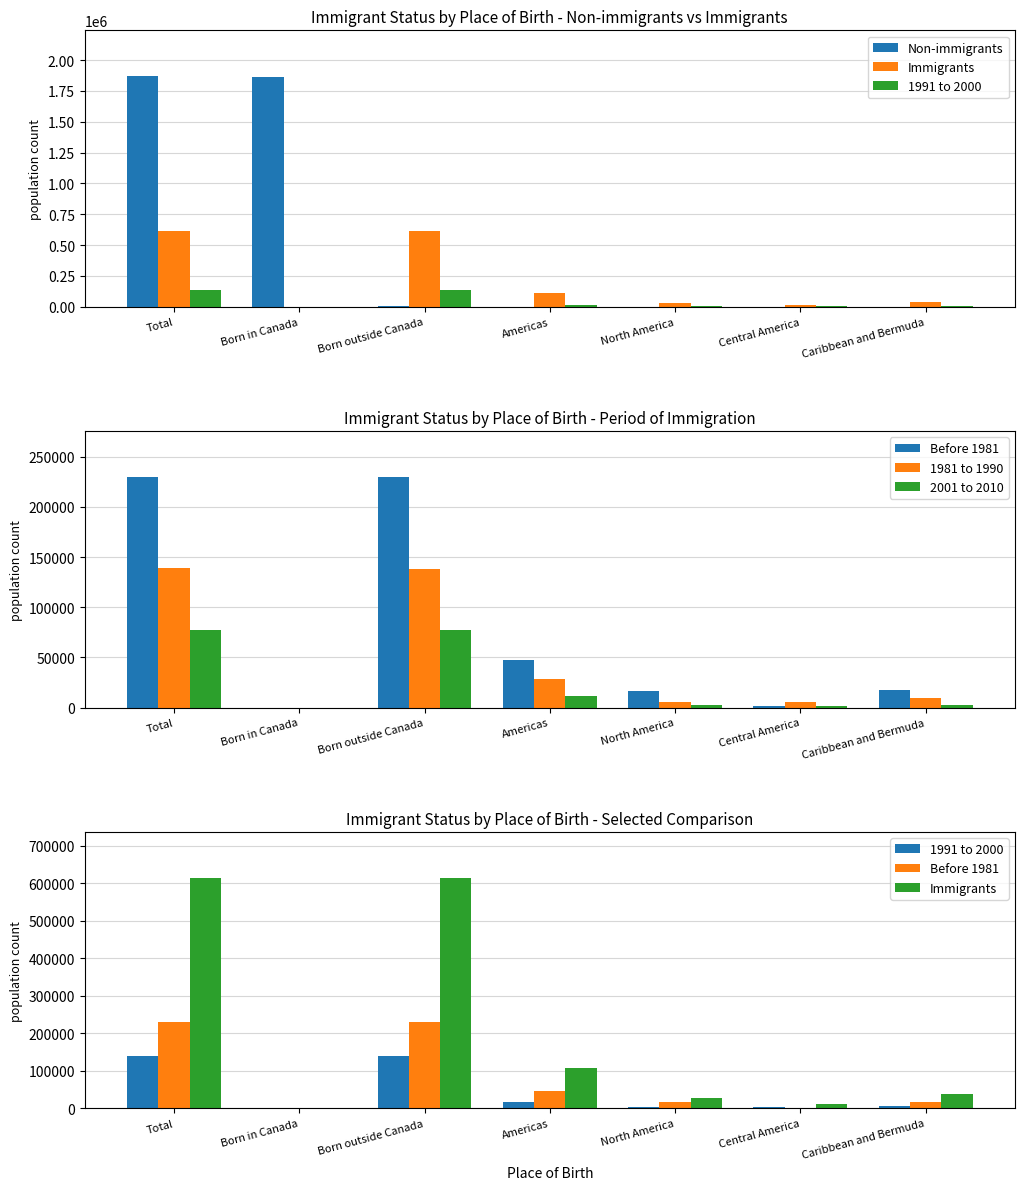

Reading right to left, transcribe all the data shown in this chart.

Non-immigrants: 130	80	1525	1900	5585	1861705	1867280
Immigrants: 38260	12445	27940	108820	614415	75	614495
1991 to 2000: 6805	3105	2465	17500	139595	15	139615
Before 1981: 17325	1970	16645	47190	229570	40	229610
1981 to 1990: 9730	5705	5505	28685	138645	10	138655
2001 to 2010: 3030	1125	2350	11410	77035	10	77040